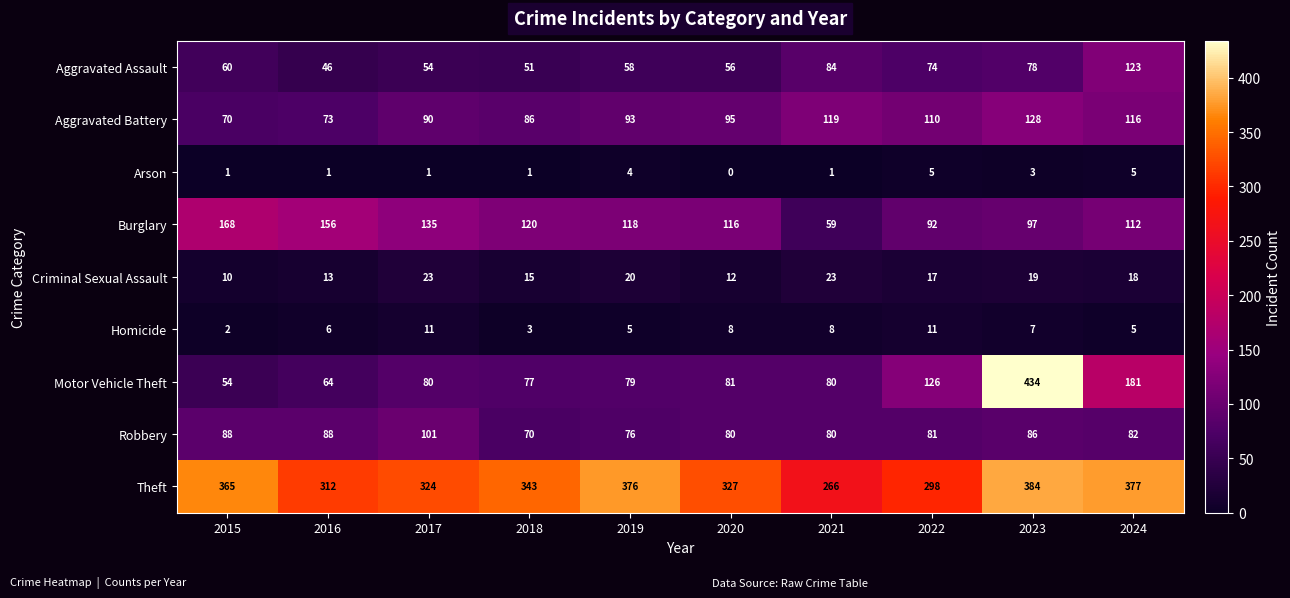

The Homicide series shows 2 at 2019. True or false?

False